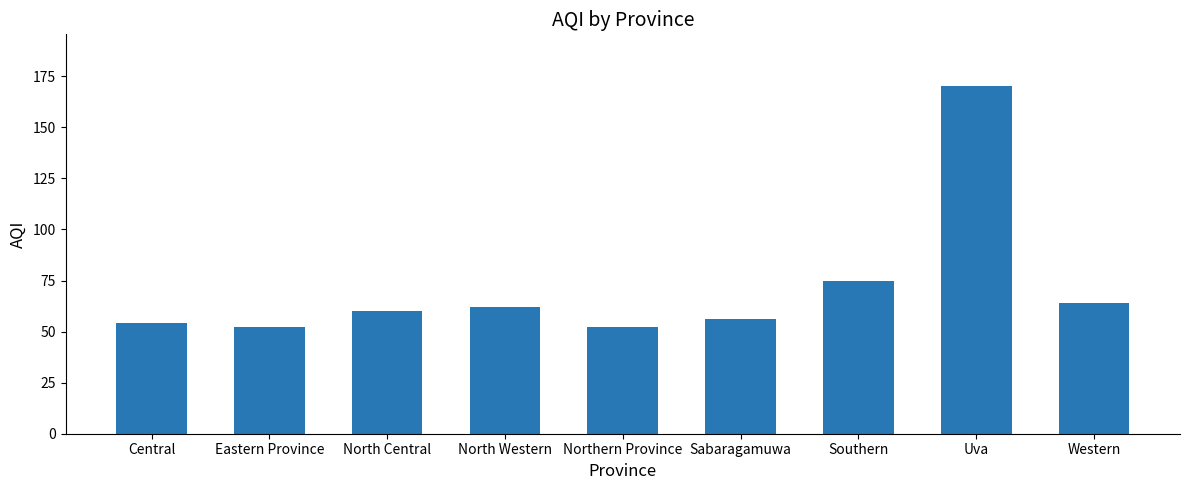

Between North Central and Eastern Province, which is larger?

North Central